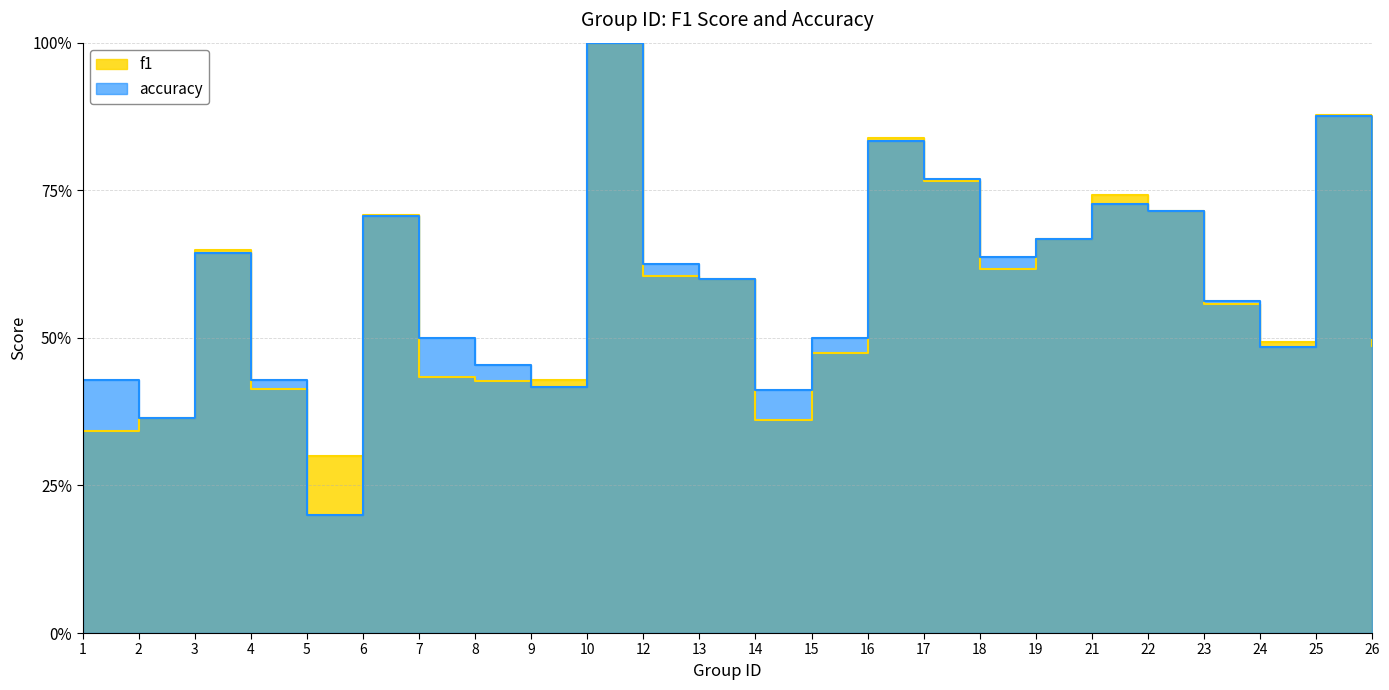

How many accuracy values are between 0 and 1?

24